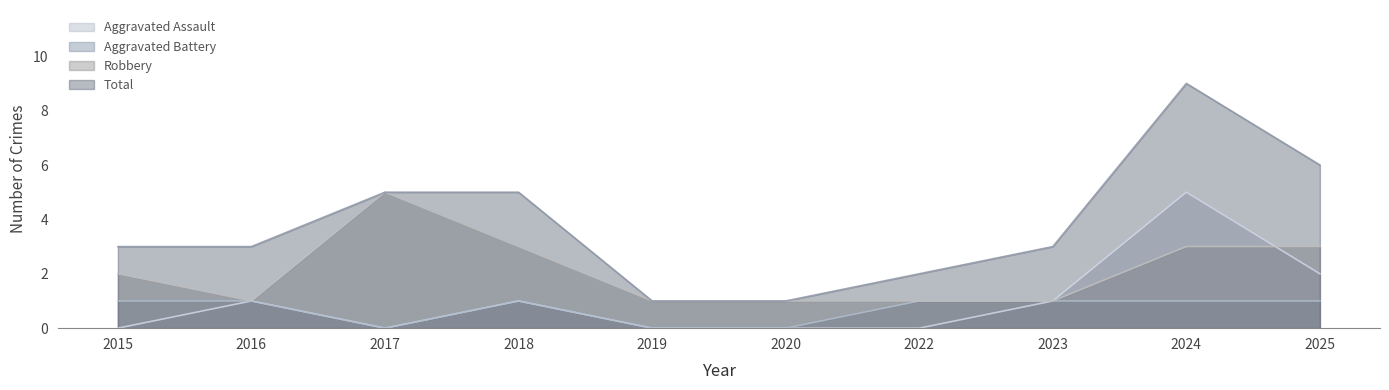

Does the chart have visible grid lines?

No